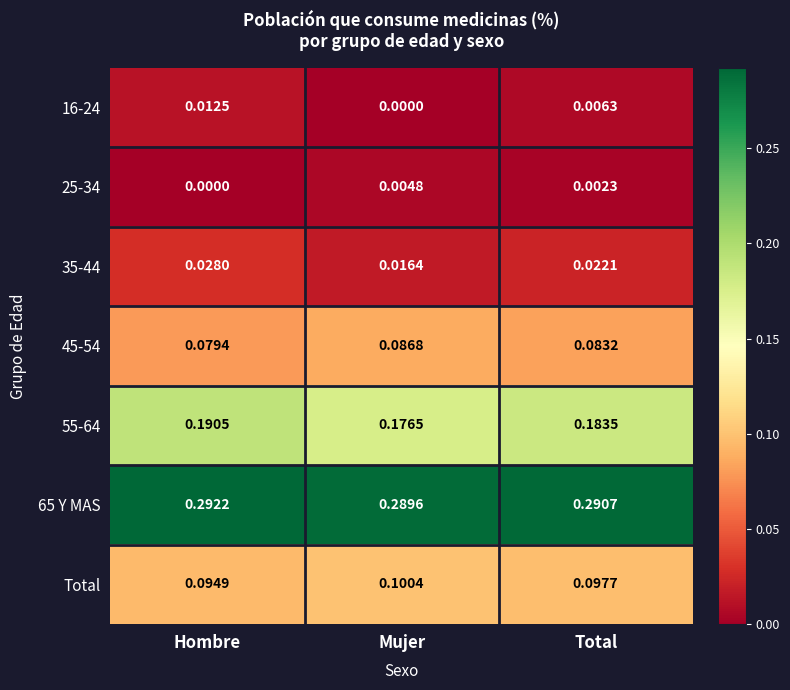

At which category is the sum across all series the highest?

Hombre